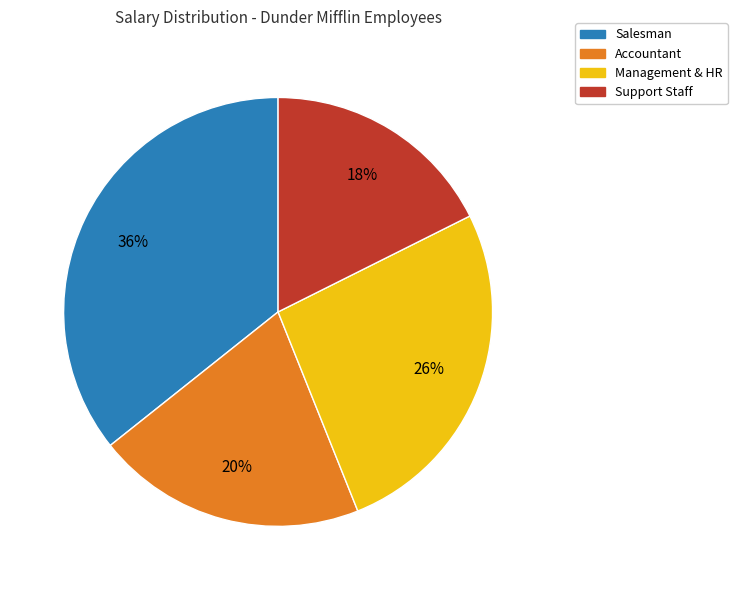

Is there a majority slice in this chart?

No